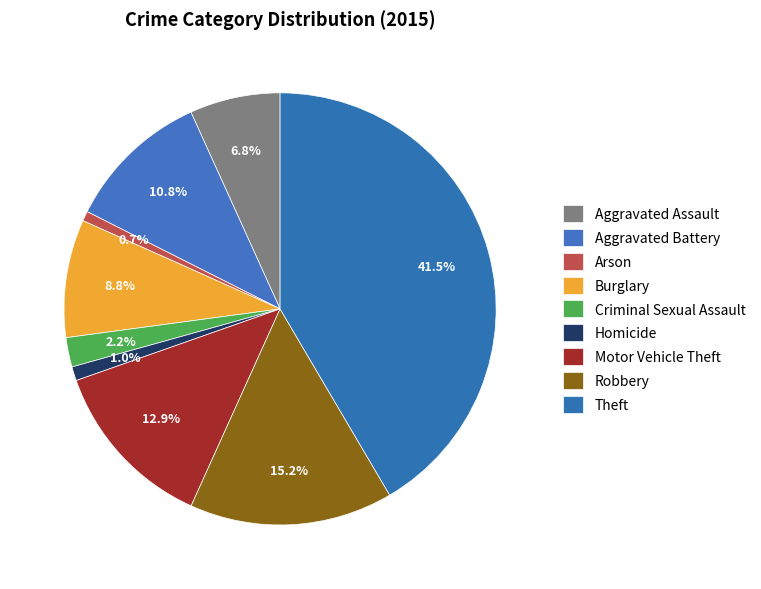

How many segments does this pie chart have?

9